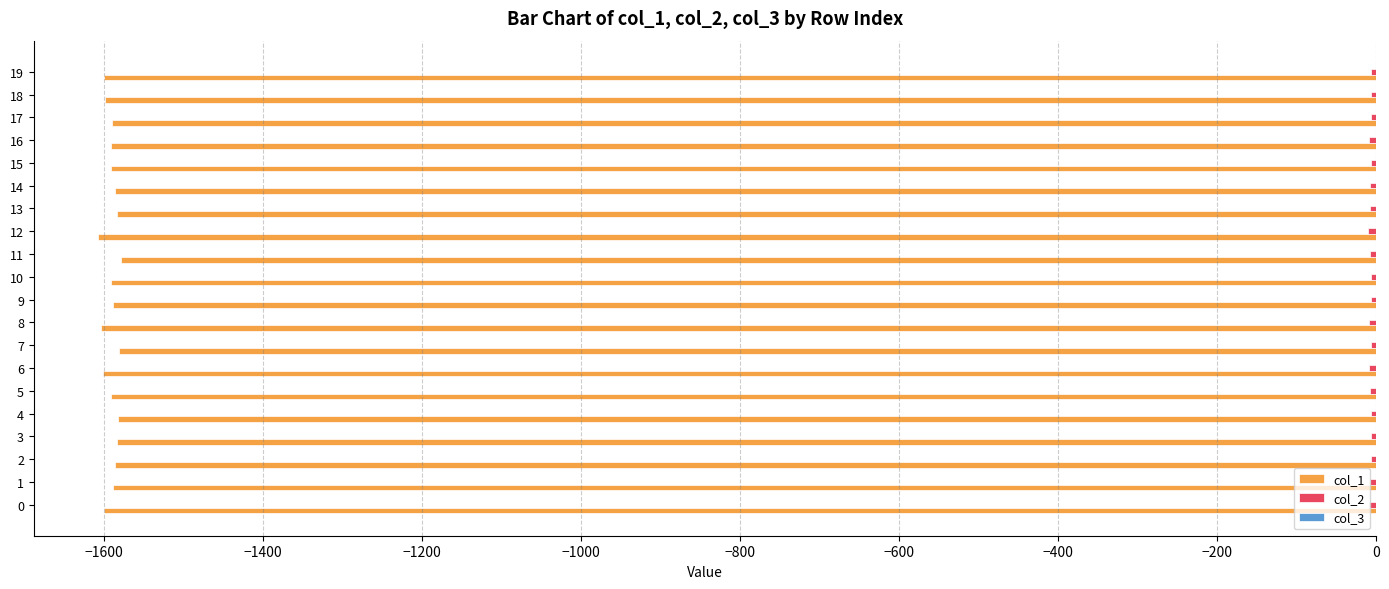

The value of col_1 at 16 is -398.7. True or false?

False